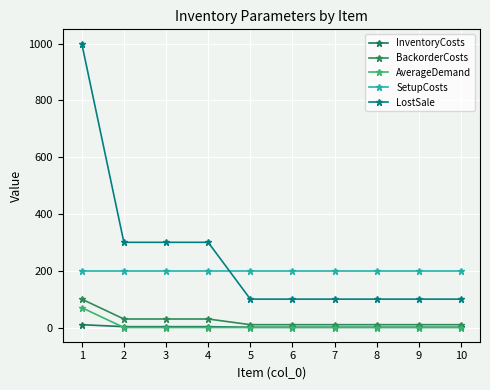

How many values in the InventoryCosts series exceed 1?

4